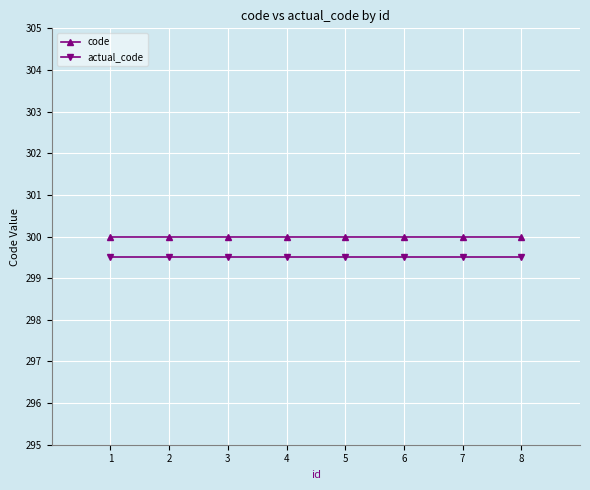

Reading left to right, what are all the values shown in this chart?

code: 300.0	300.0	300.0	300.0	300.0	300.0	300.0	300.0
actual_code: 299.5	299.5	299.5	299.5	299.5	299.5	299.5	299.5